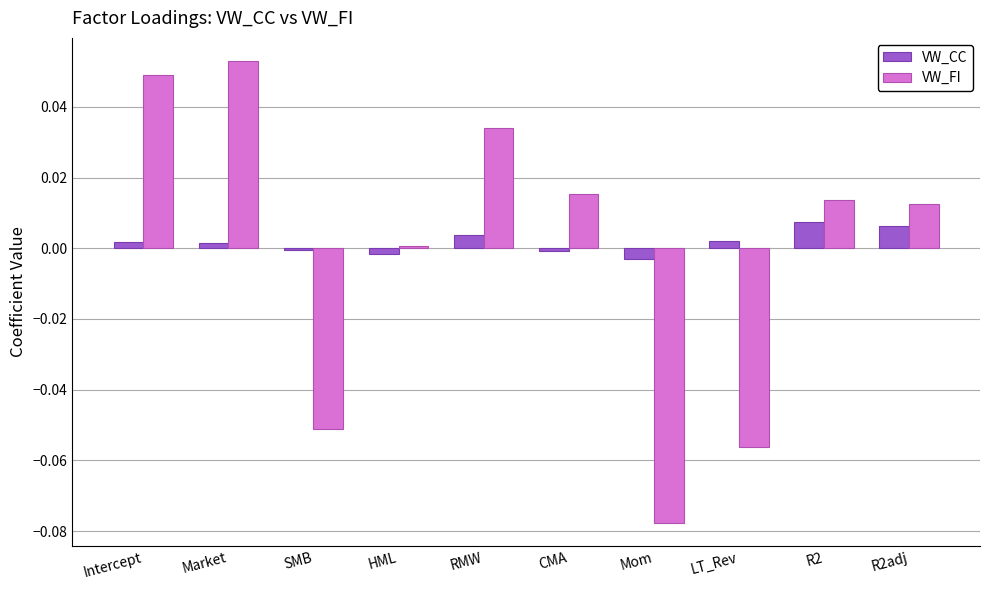

Is it true that VW_CC equals 0.0 at Market?

True